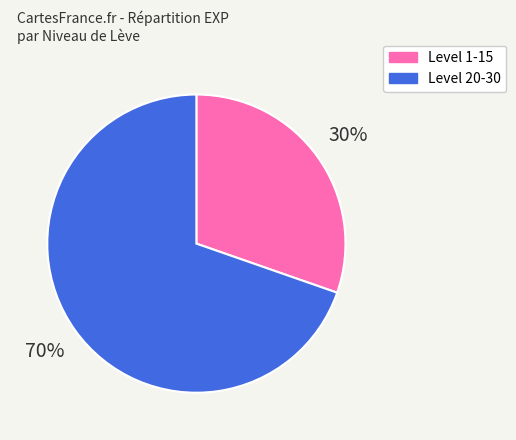

Is it true that Level 1-15 is 30% of the pie?

True